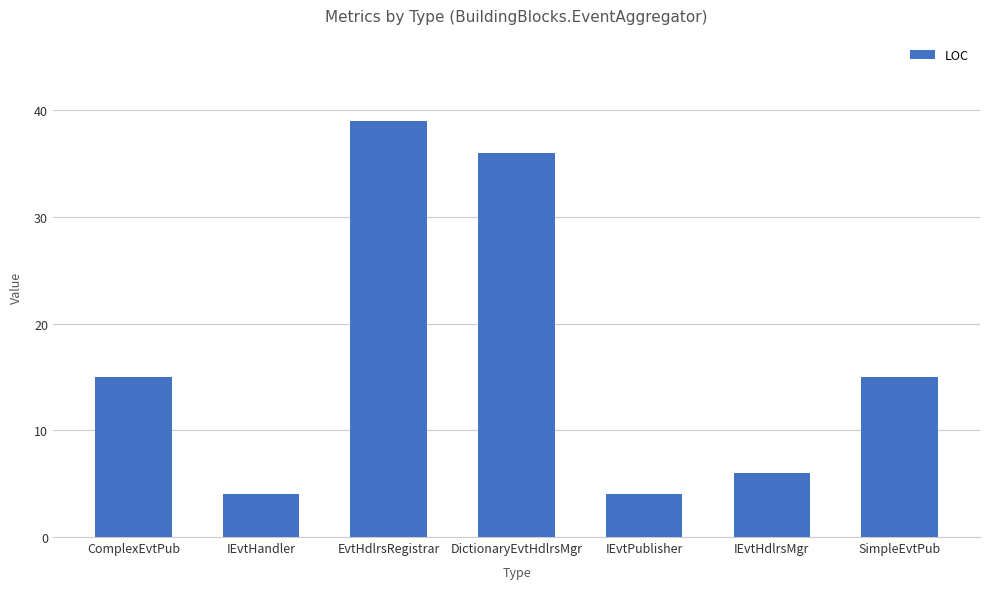

Reading left to right, extract all data points from this chart.

ComplexEvtPub=15	IEvtHandler=4	EvtHdlrsRegistrar=39	DictionaryEvtHdlrsMgr=36	IEvtPublisher=4	IEvtHdlrsMgr=6	SimpleEvtPub=15